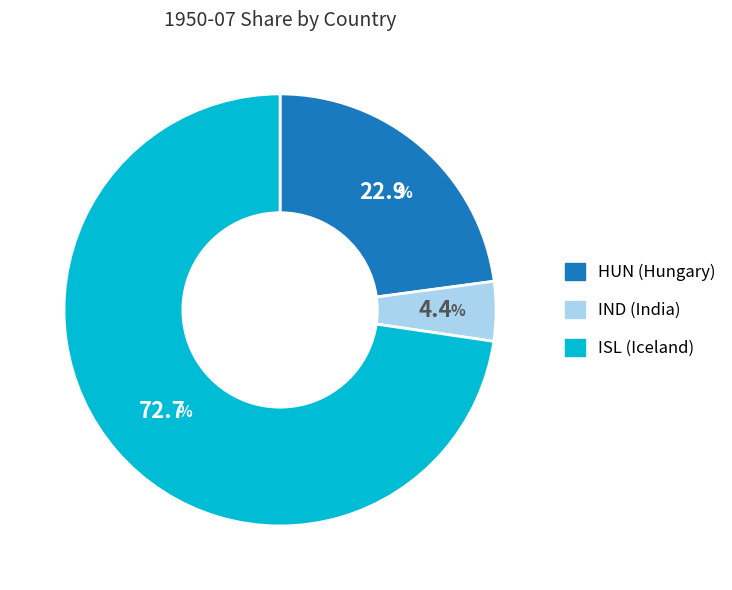

The IND slice represents 4% of the pie. True or false?

True